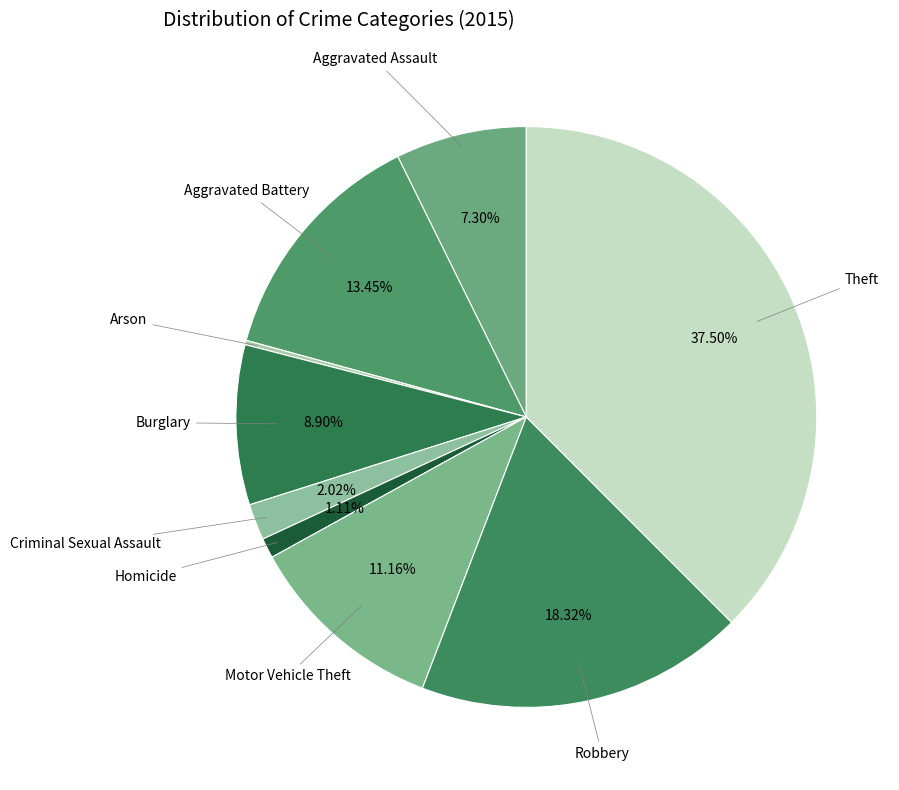

Is there a majority slice in this chart?

No